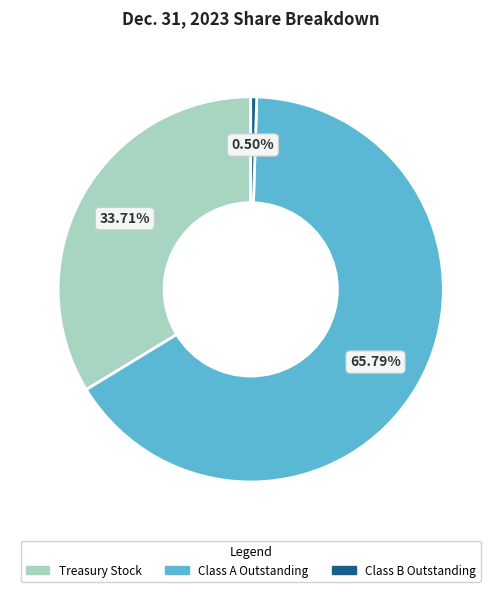

Which has a higher value, Treasury Stock or Class B Outstanding?

Treasury Stock